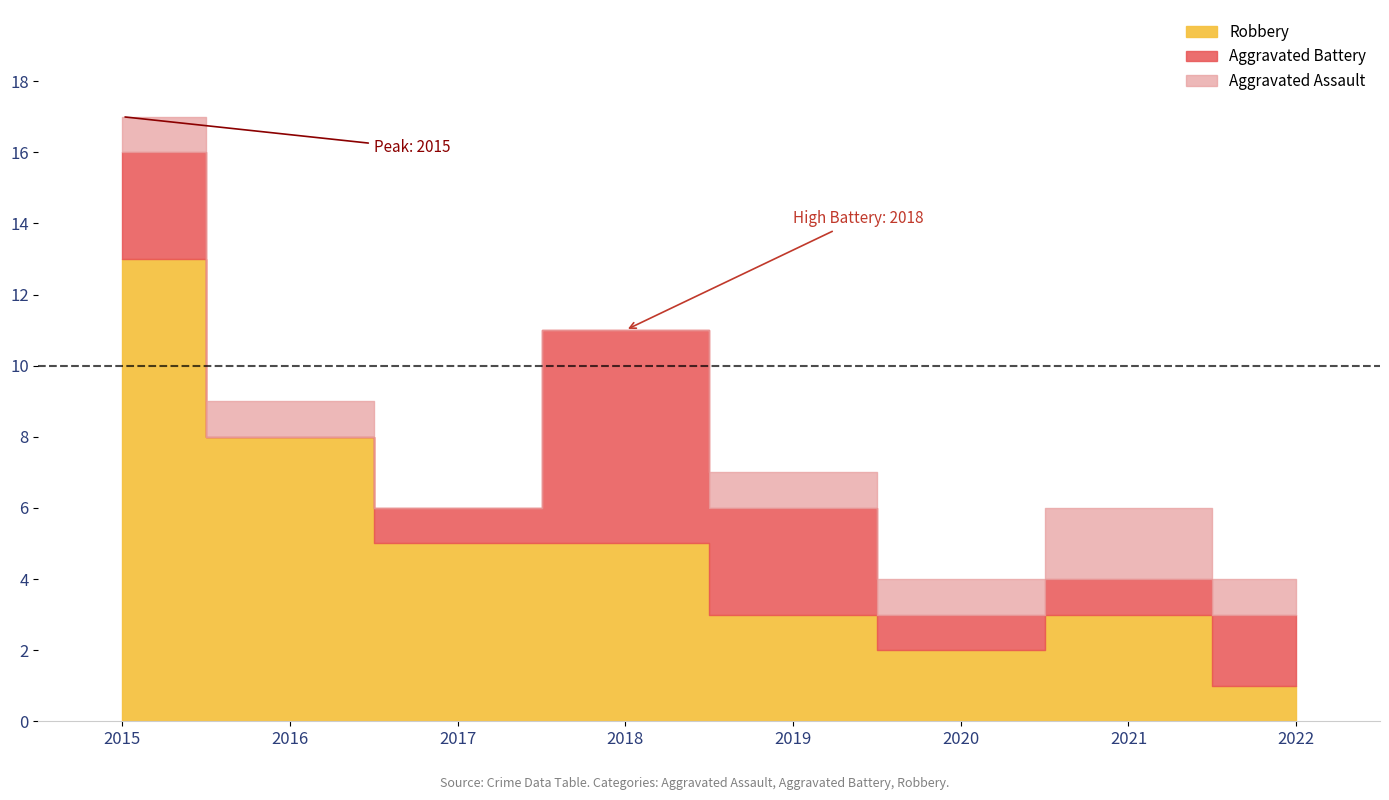

Reading left to right, transcribe all the data shown in this chart.

Aggravated Assault: 2015=1	2016=1	2017=0	2018=0	2019=1	2020=1	2021=2	2022=1
Aggravated Battery: 2015=3	2016=0	2017=1	2018=6	2019=3	2020=1	2021=1	2022=2
Robbery: 2015=13	2016=8	2017=5	2018=5	2019=3	2020=2	2021=3	2022=1
Total: 2015=17	2016=9	2017=6	2018=11	2019=7	2020=4	2021=6	2022=4